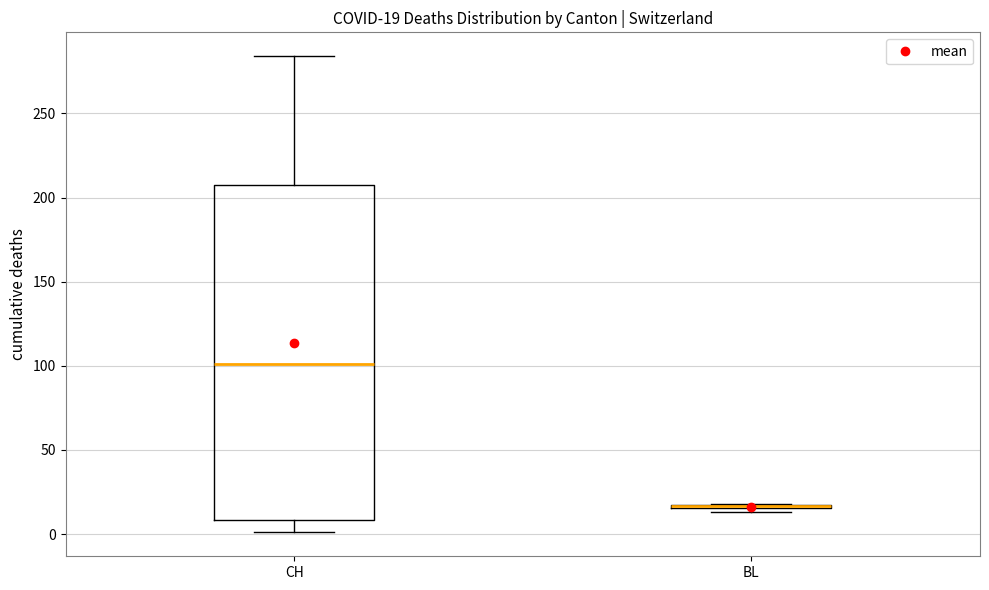

Which box is the tallest, from its lower edge to its upper edge?

CH